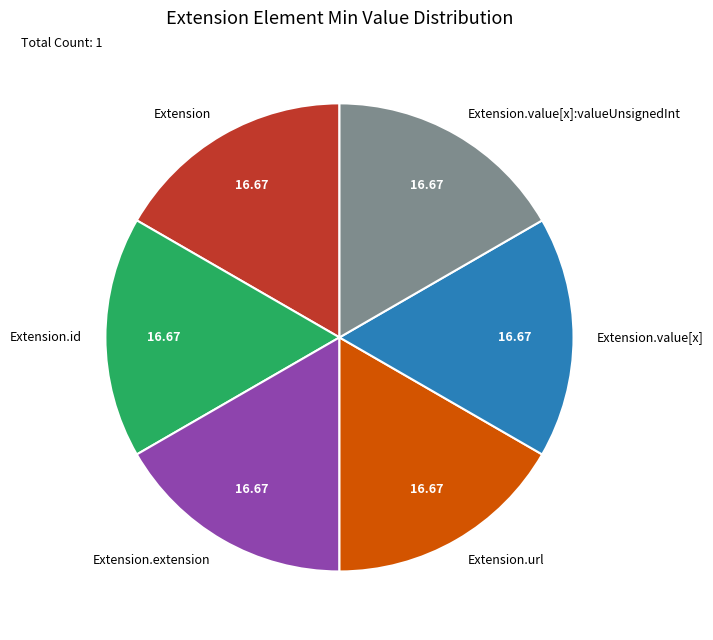

Combined, do Extension and Extension.url account for over 50%?

No